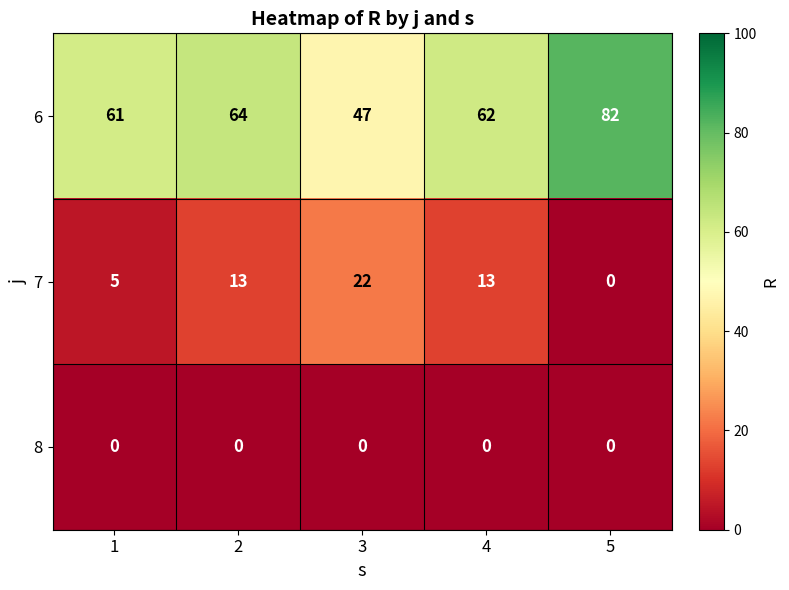

What is the sum of the 6 values at 4 and 1?

123